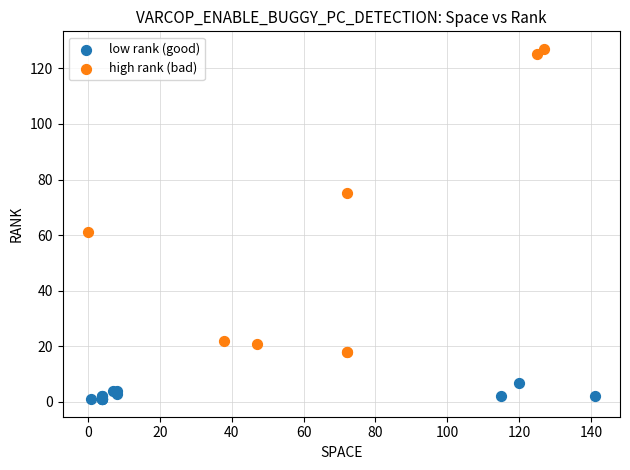

Which series contains the highest Y value?

high rank (bad)